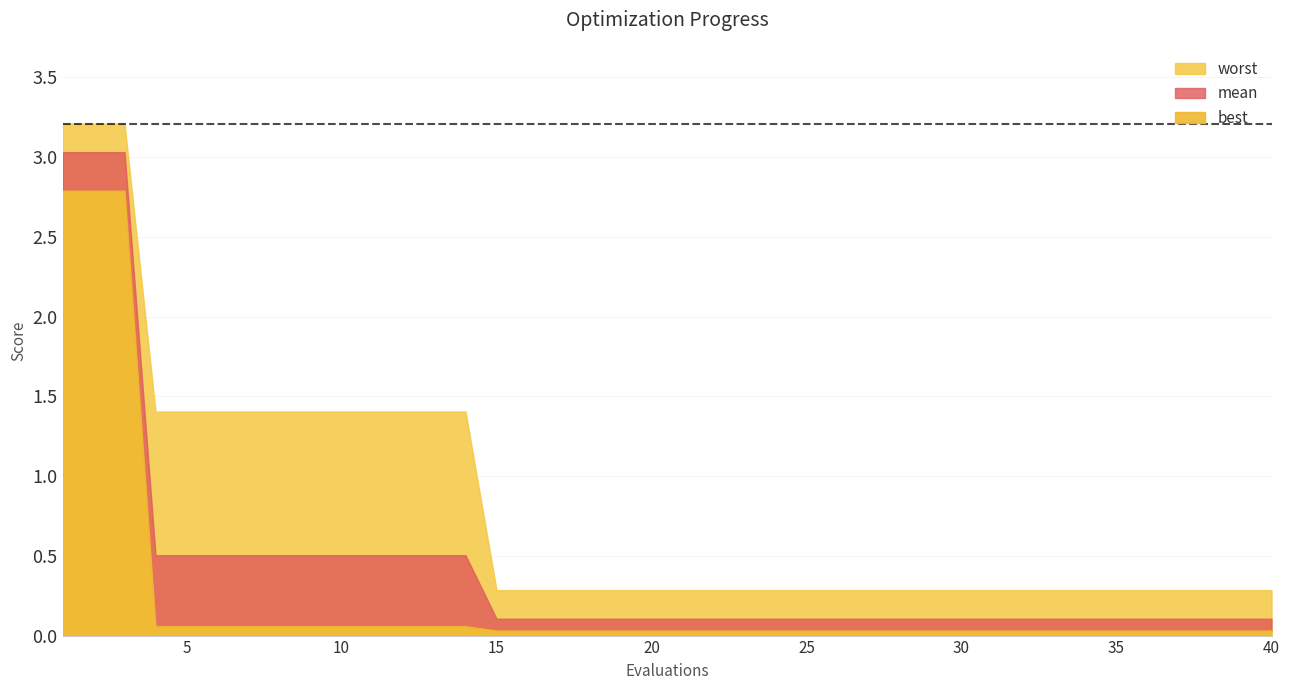

True or false: worst and best intersect in this chart.

False